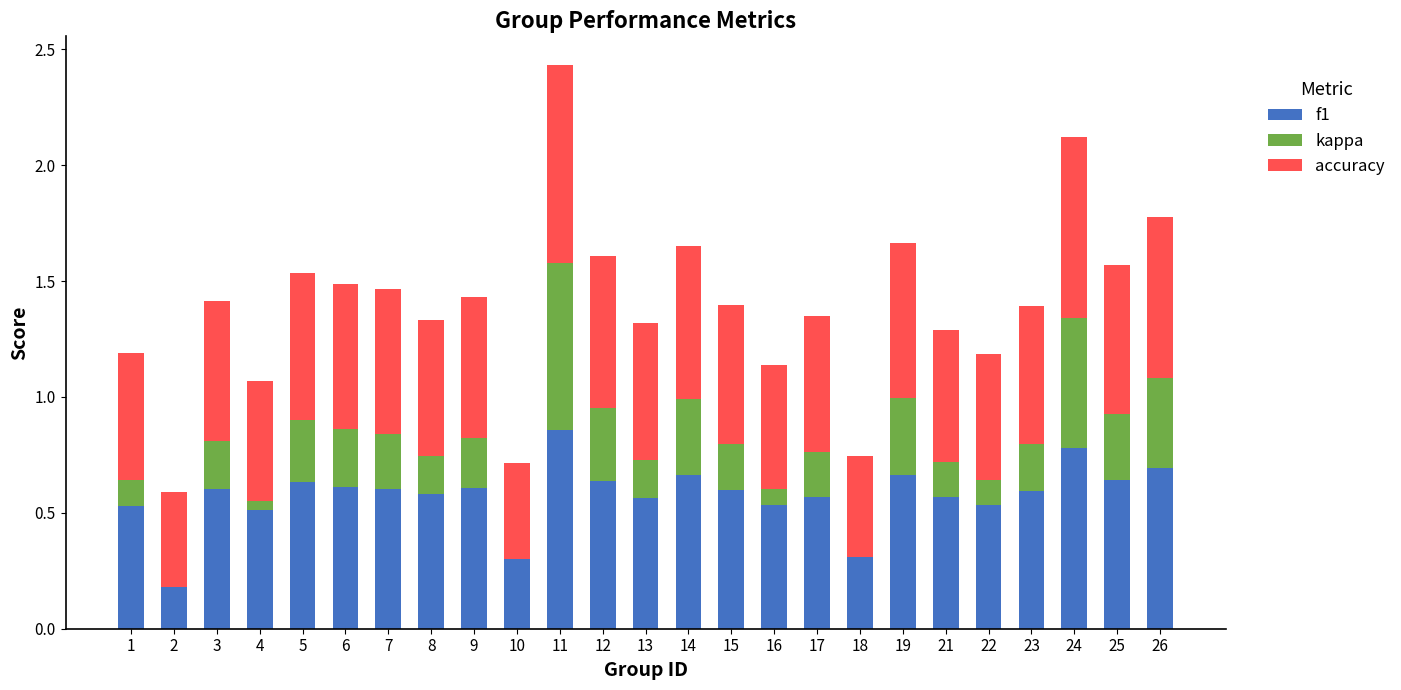

True or false: accuracy has a value of 0.7 at 12.

True